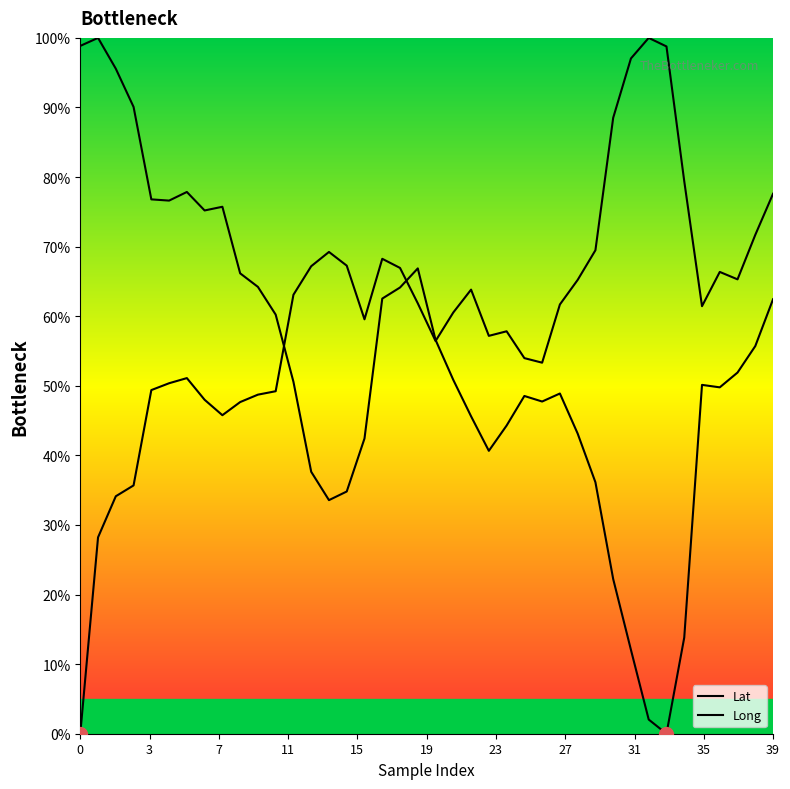

Where do Lat and Long first cross each other?

11 and 12